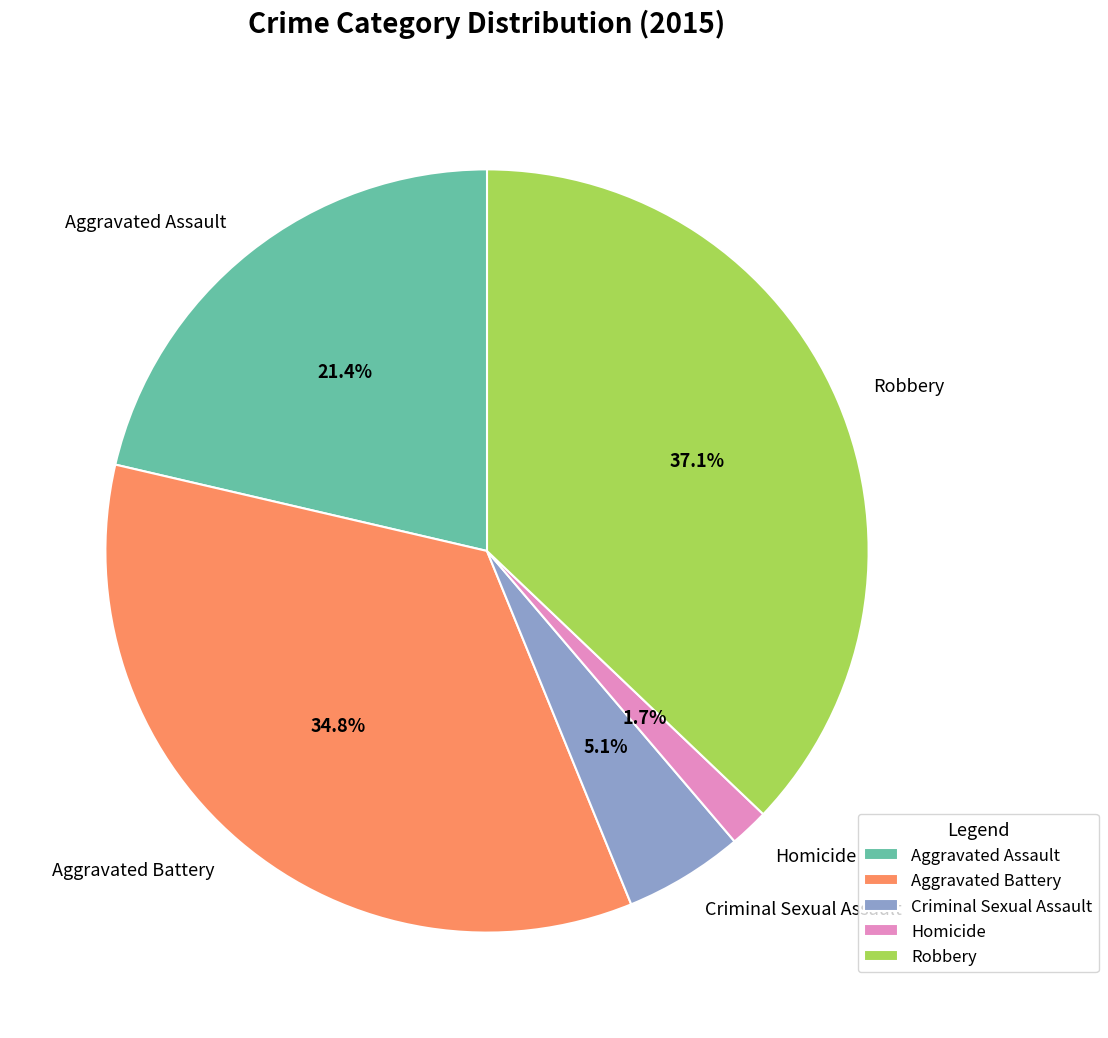

Combined, do Robbery and Criminal Sexual Assault account for over 50%?

No